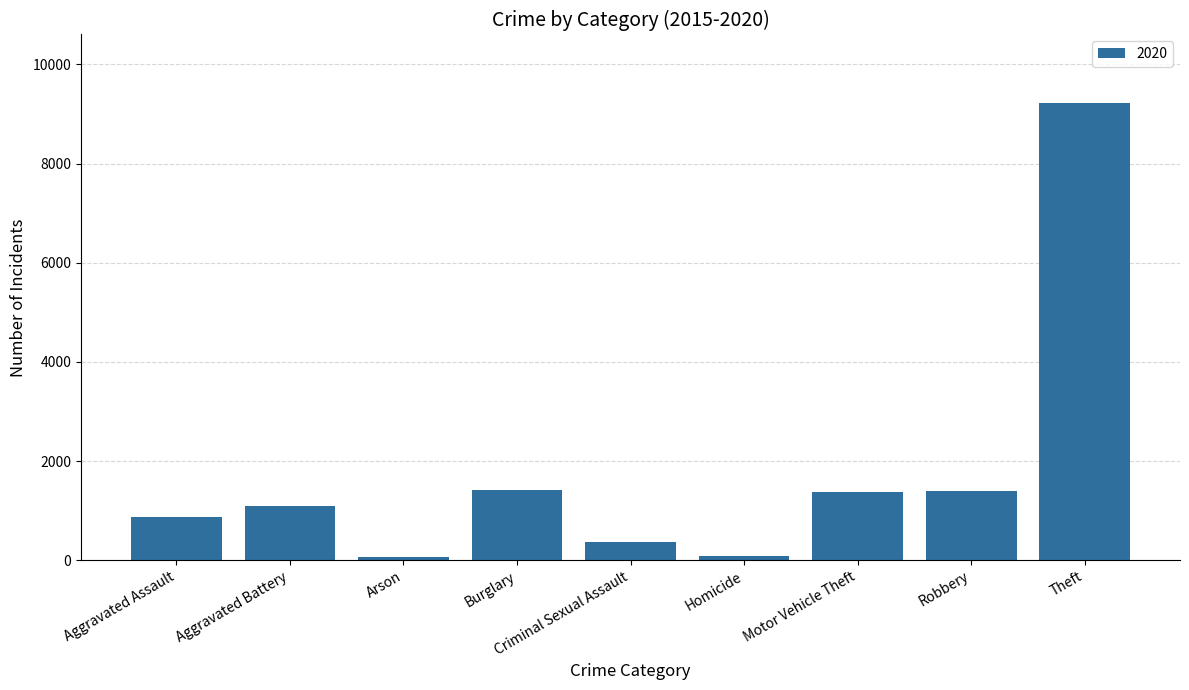

How many data points are less than 1099?

4